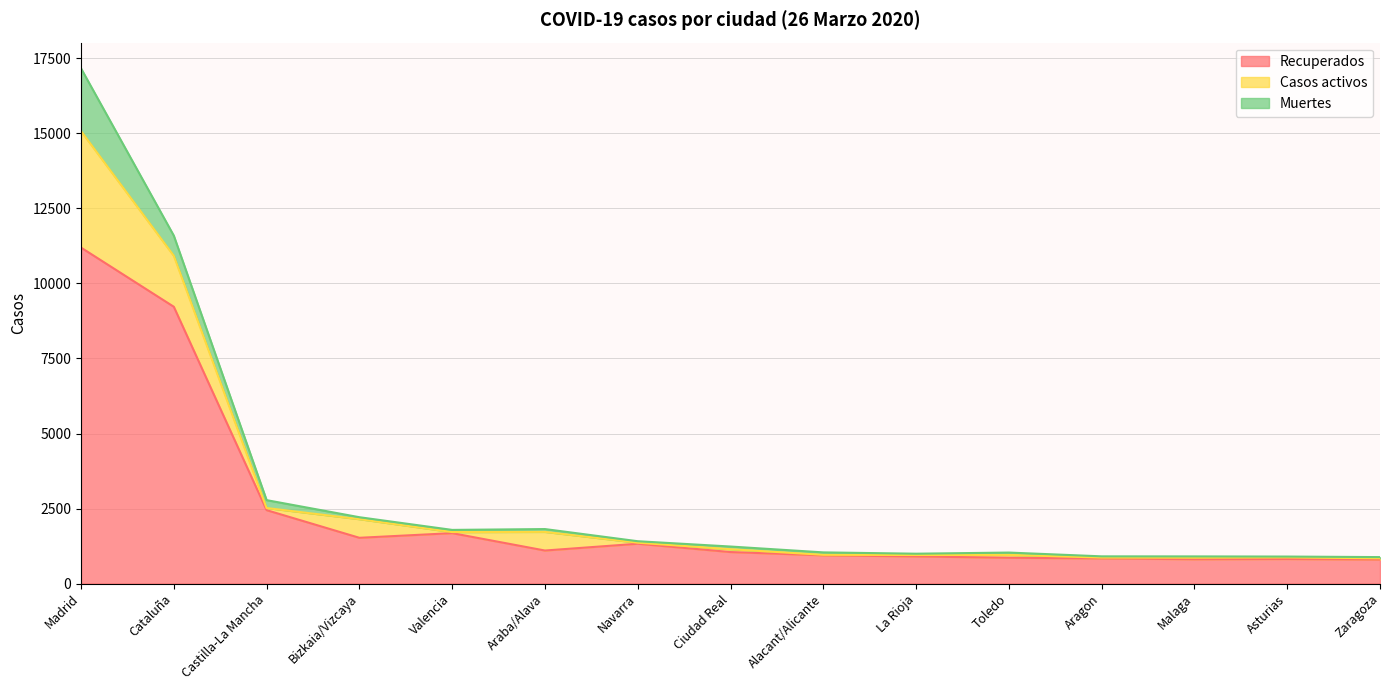

Reading left to right, extract all data points from this chart.

Recuperados: 11194	9223	2446	1525	1680	1101	1327	1050	941	904	860	838	811	819	801
Casos activos: 3882	1697	71	621	36	621	35	95	17	48	95	29	52	52	42
Muertes: 2090	672	263	65	72	94	49	89	81	43	78	40	42	29	39